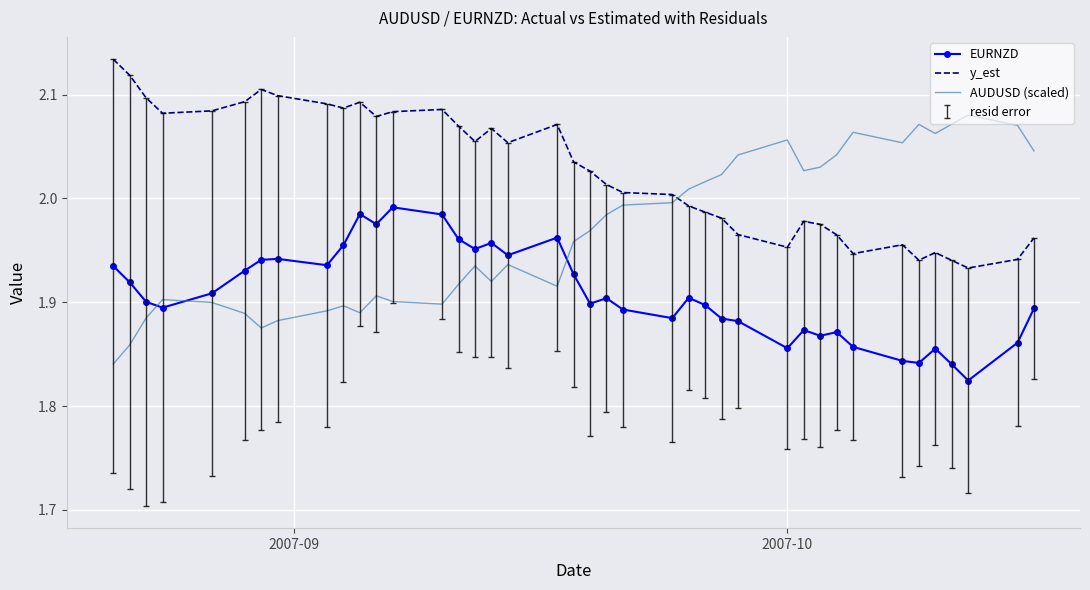

Which series has the largest total across all categories?

y_est